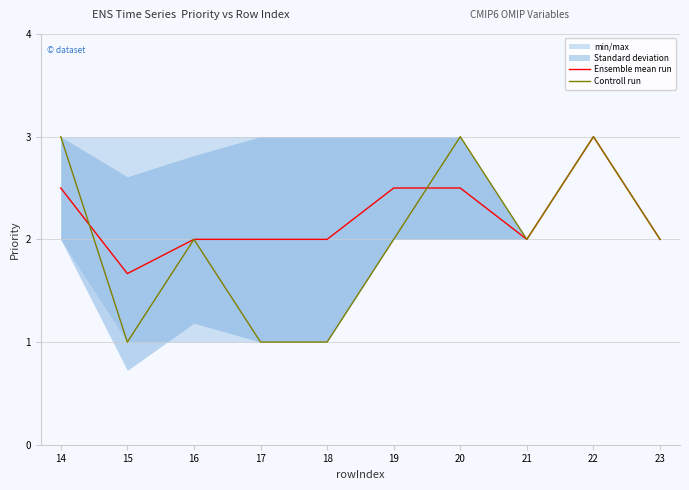

True or false: Controll run has a value of 5.1 at 14.

False